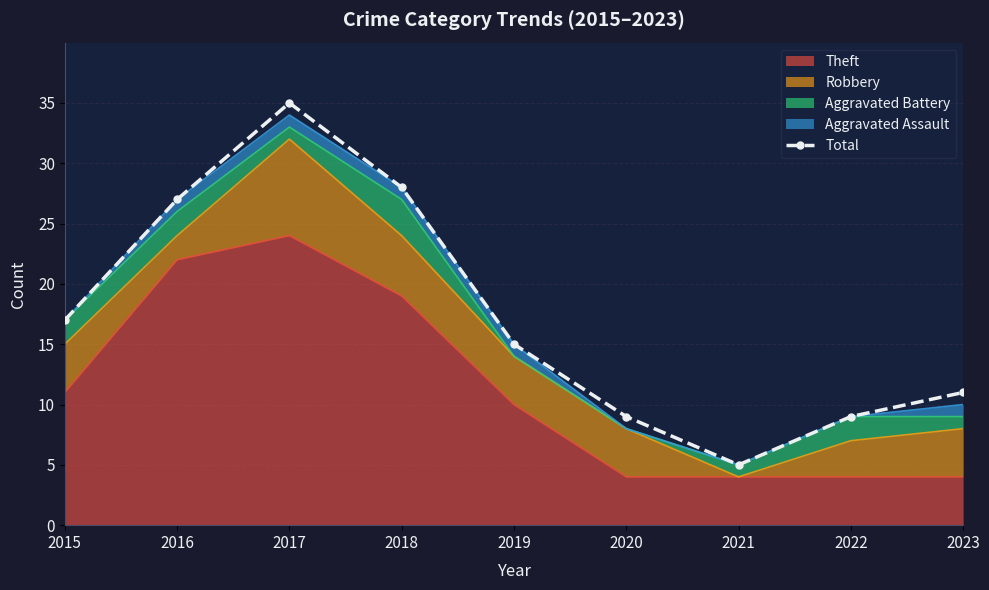

Count the number of categories in the chart.

9